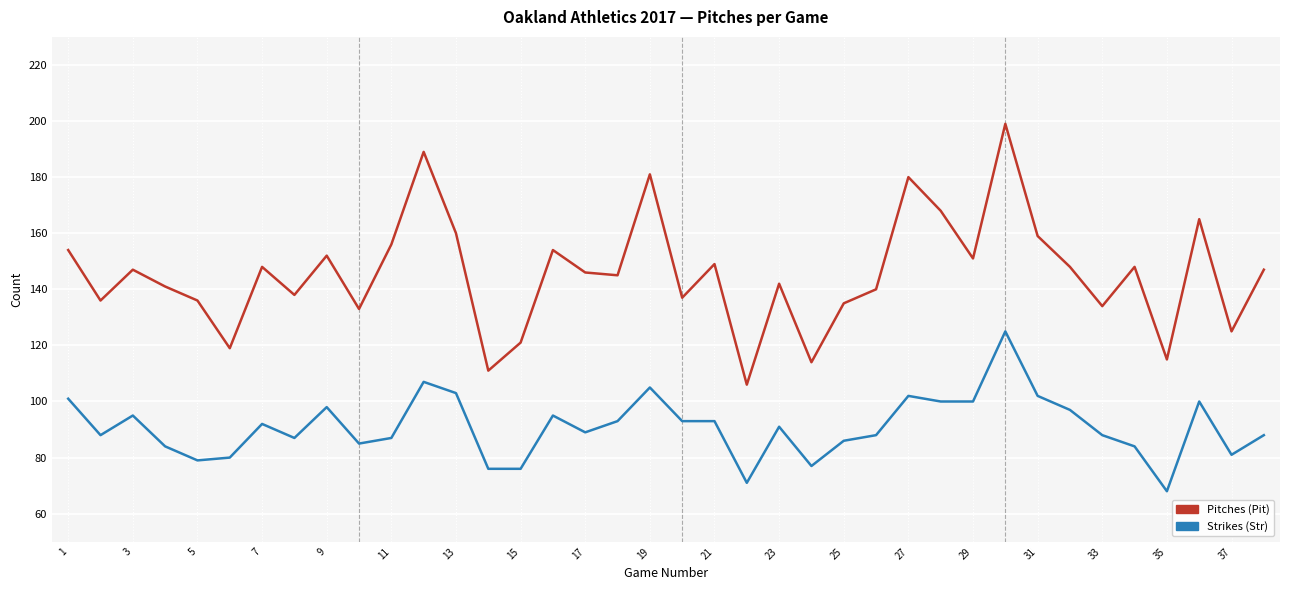

What is the maximum value shown in the chart?

199